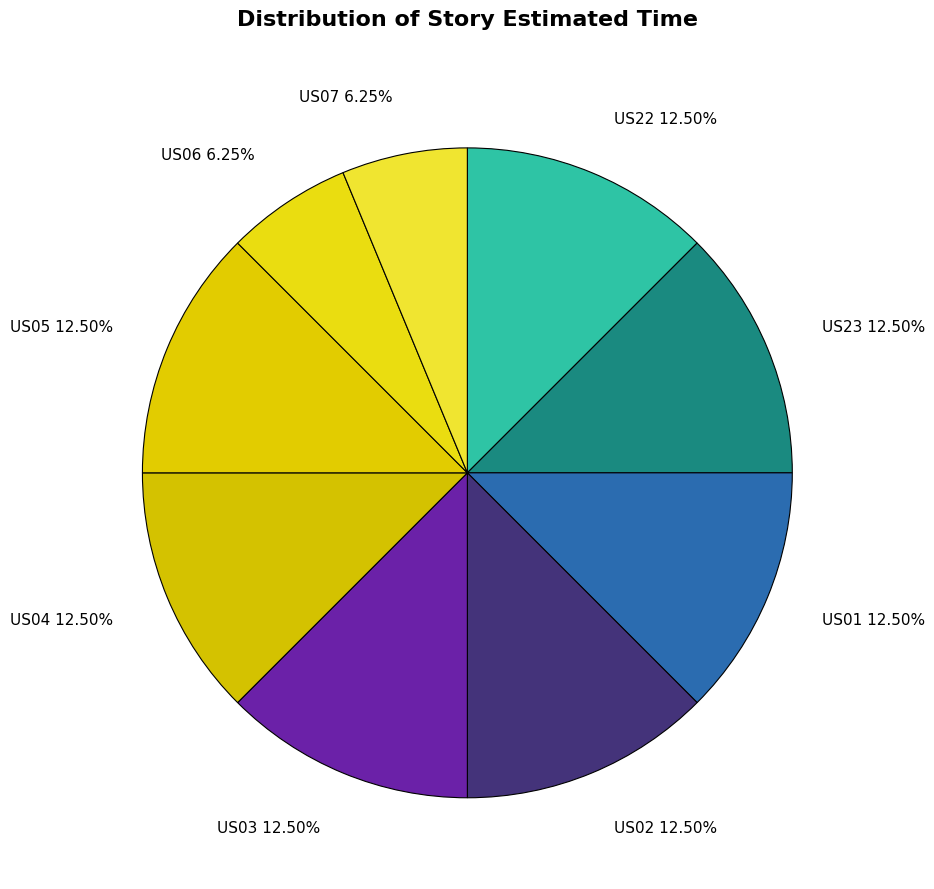

To the nearest percent, what is the difference between the US05 and US07 slice percentages?

6%